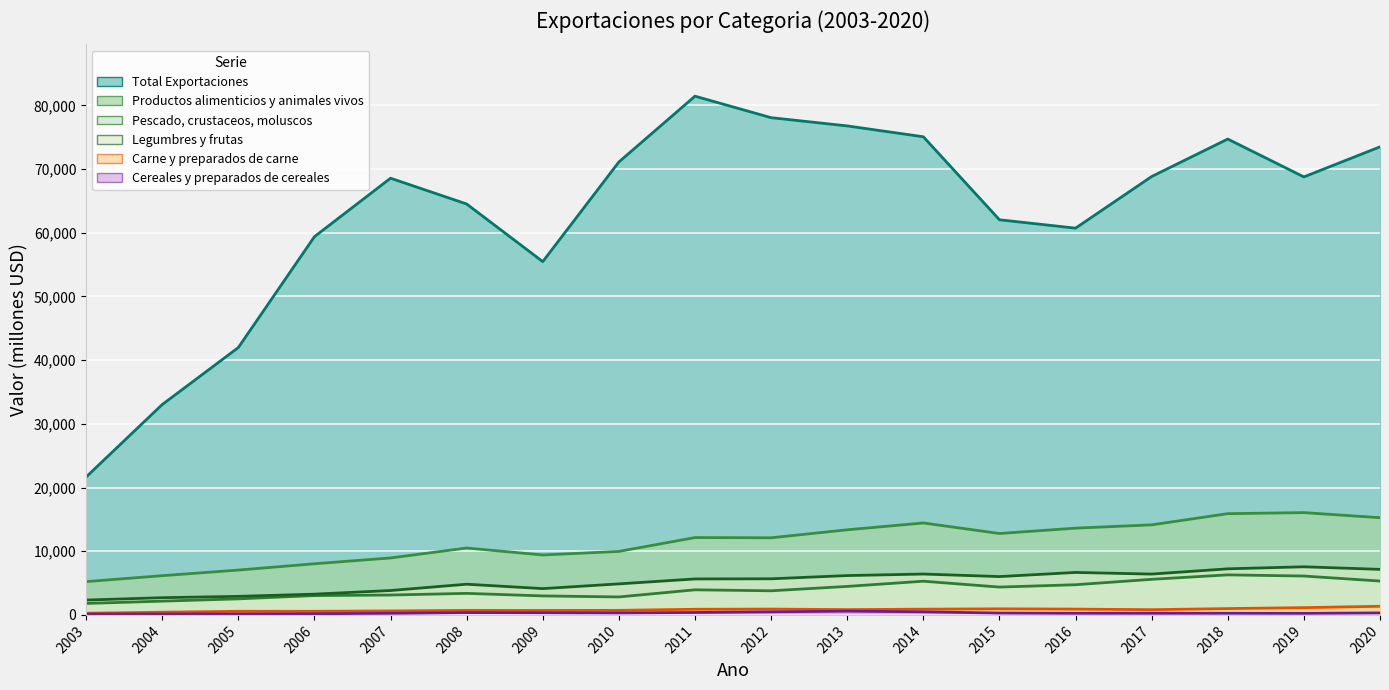

The Legumbres y frutas series shows 2914 at 2005. True or false?

True